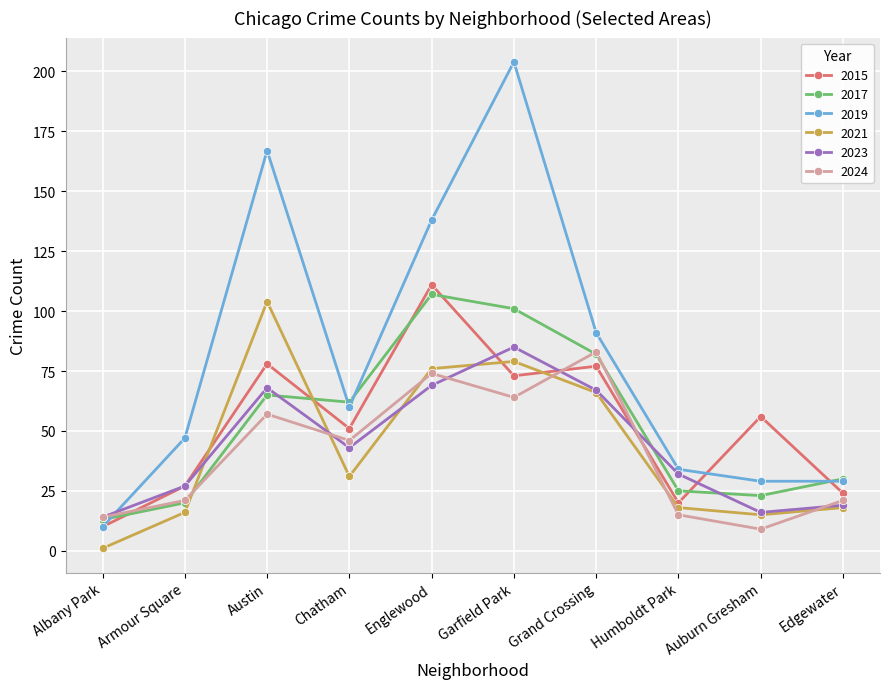

Which category has the lowest value in the 2023 series?

Albany Park